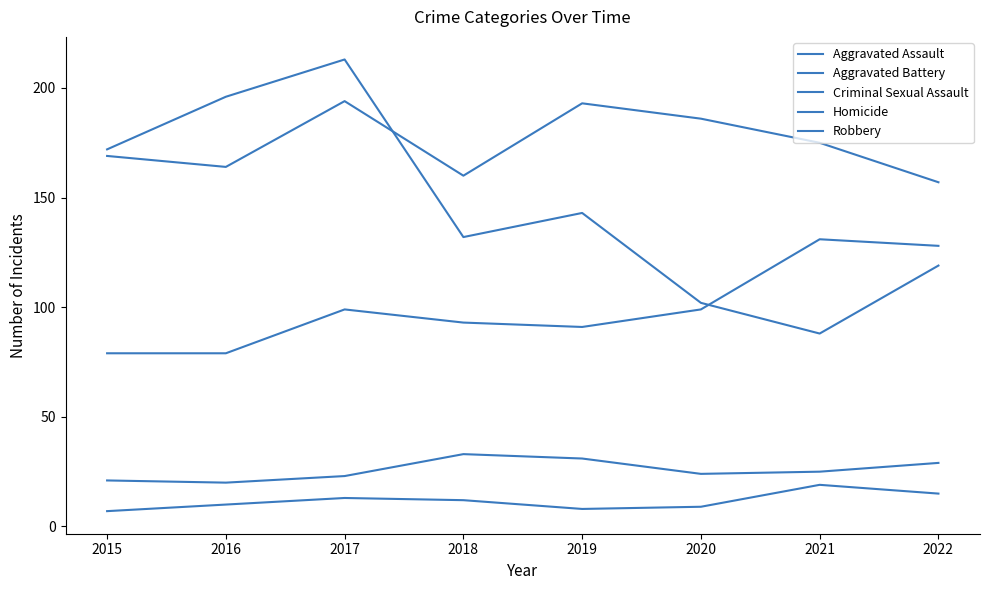

True or false: Criminal Sexual Assault and Aggravated Assault cross at least once.

False